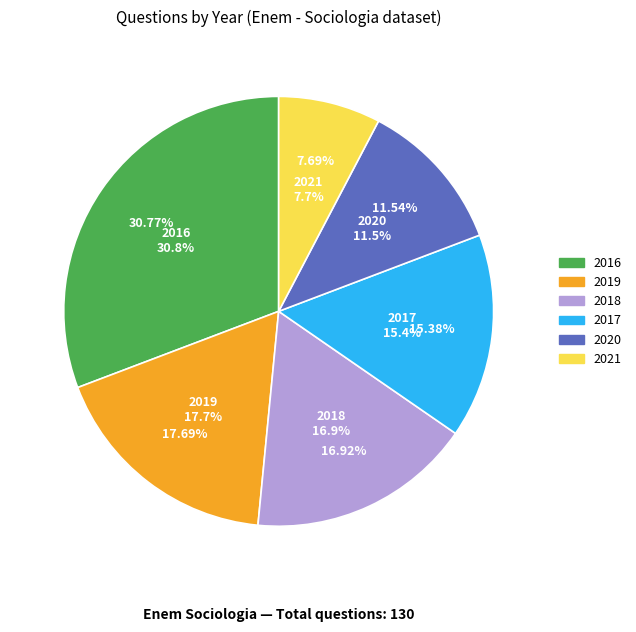

What percentage do 2020 and 2021 together represent?

19.2%